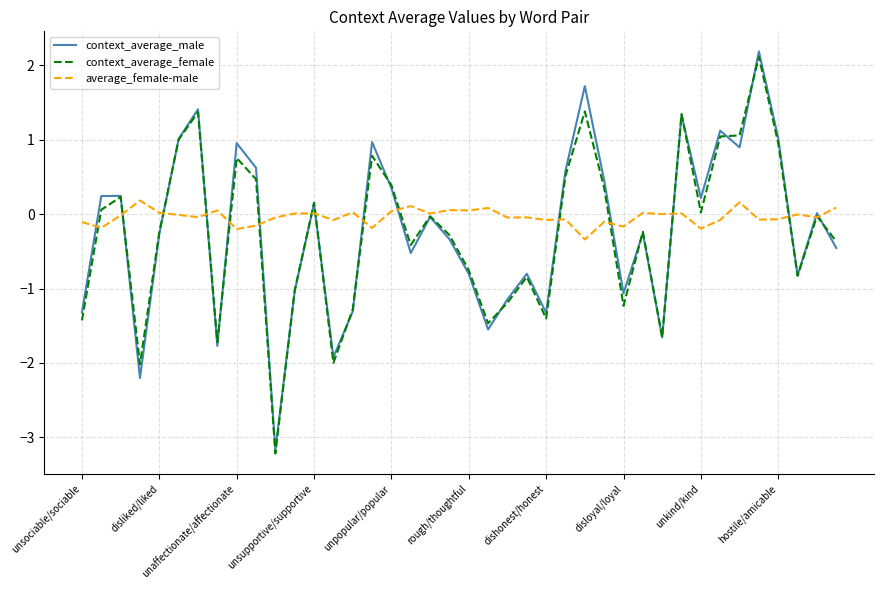

What is the minimum value shown in the chart?

-3.2